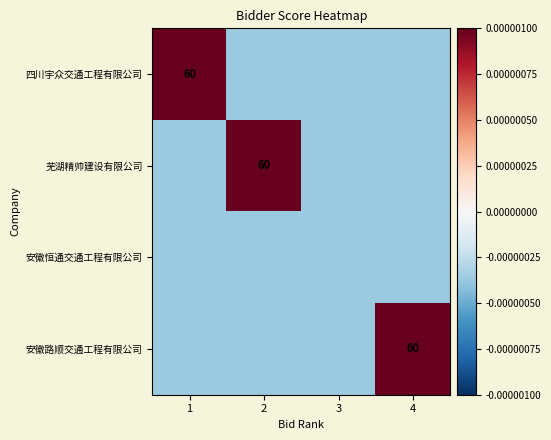

At which category is the sum across all series the highest?

1